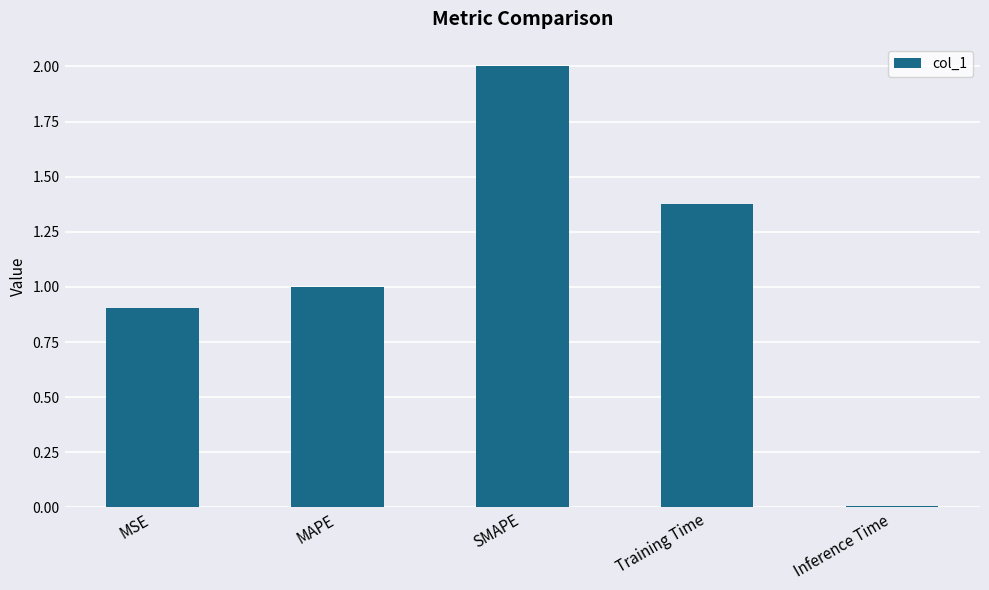

What is the greatest value displayed?

2.0